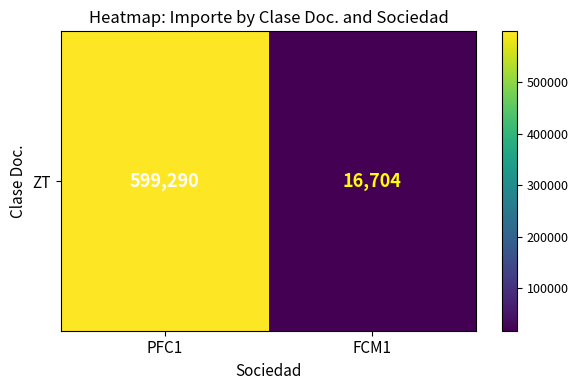

What is the difference between the values at FCM1 and PFC1?

582586